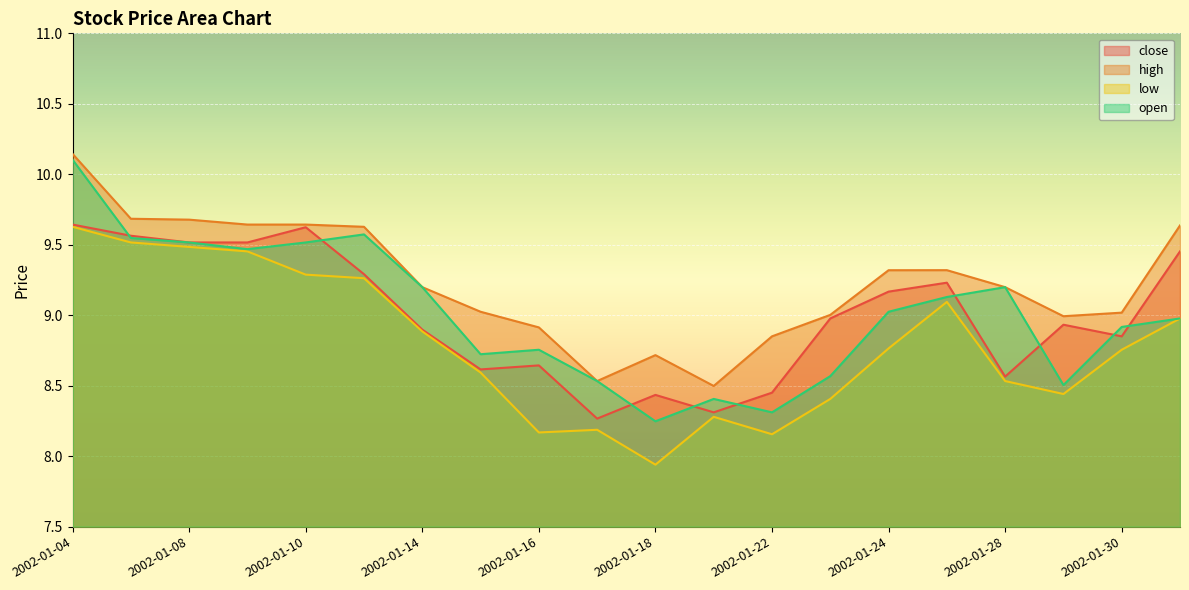

Which category has the highest value in the high series?

2002-01-04